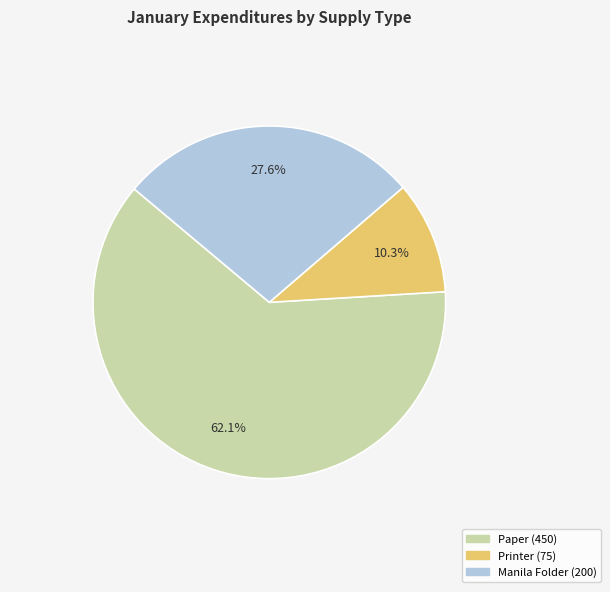

Which has a higher value, Paper or Manila Folder?

Paper